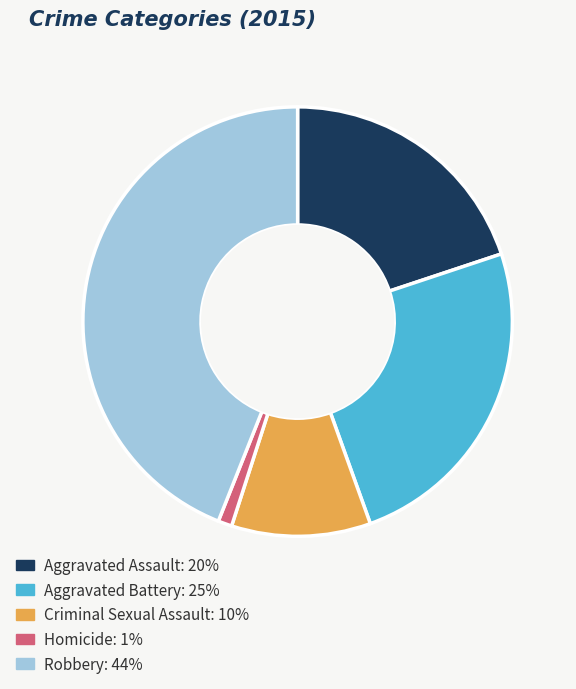

Is it true that Aggravated Battery is 10% of the pie?

False